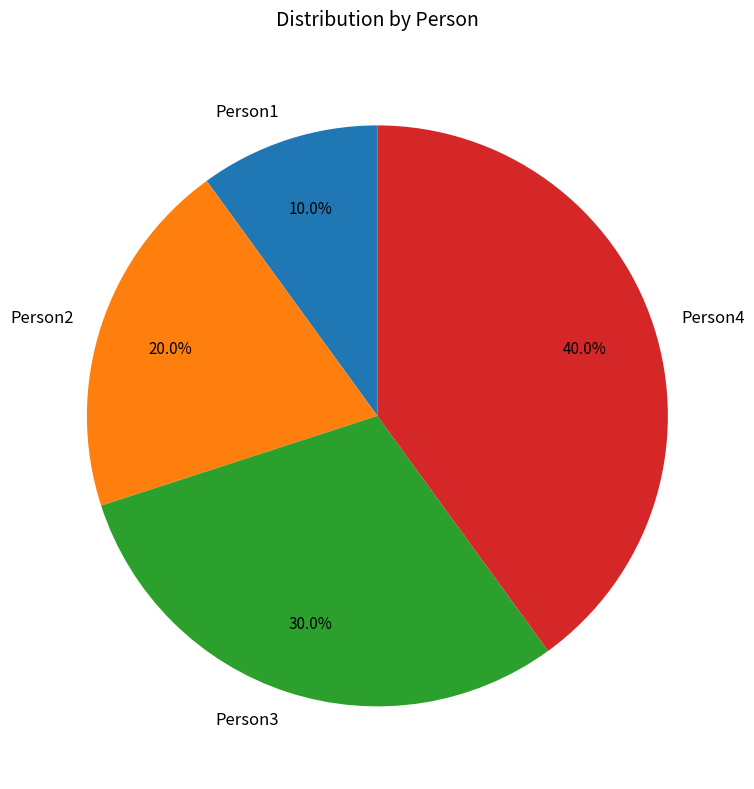

To the nearest percent, what is the difference between the largest and smallest slice percentages?

30%